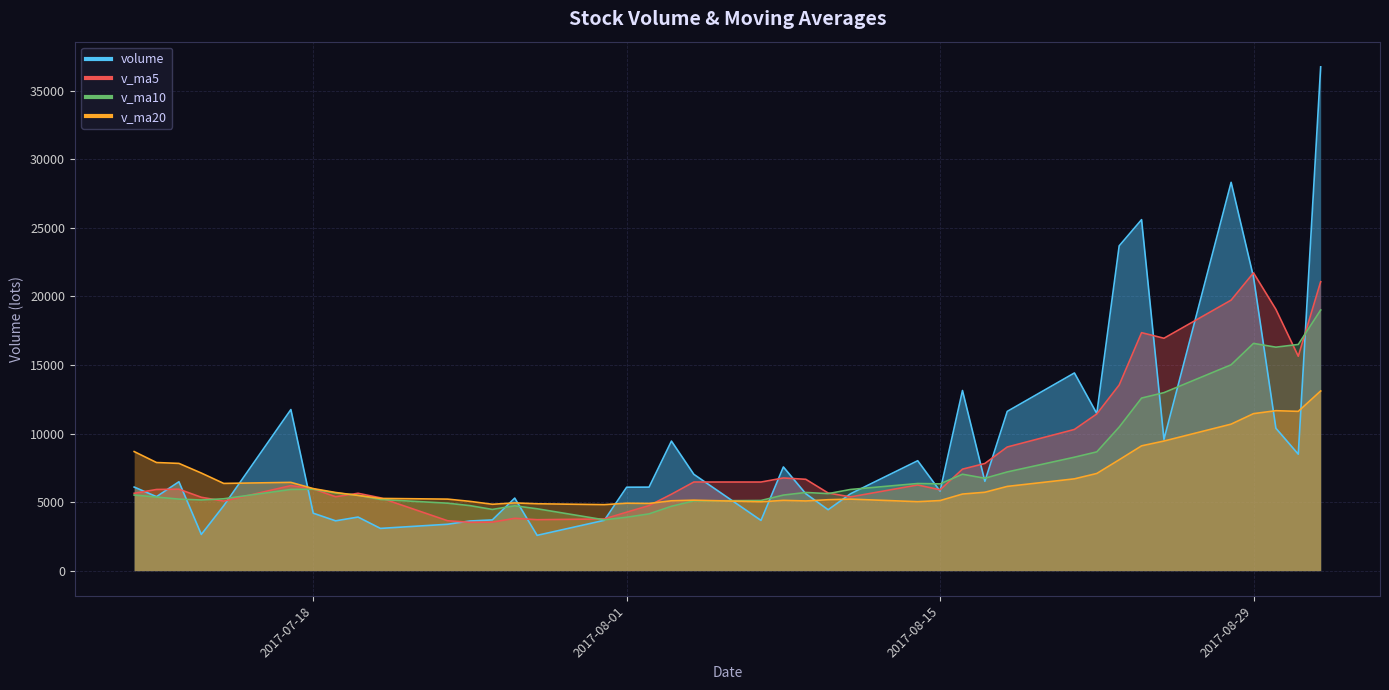

Which category has the highest value in the volume series?

2017-09-01